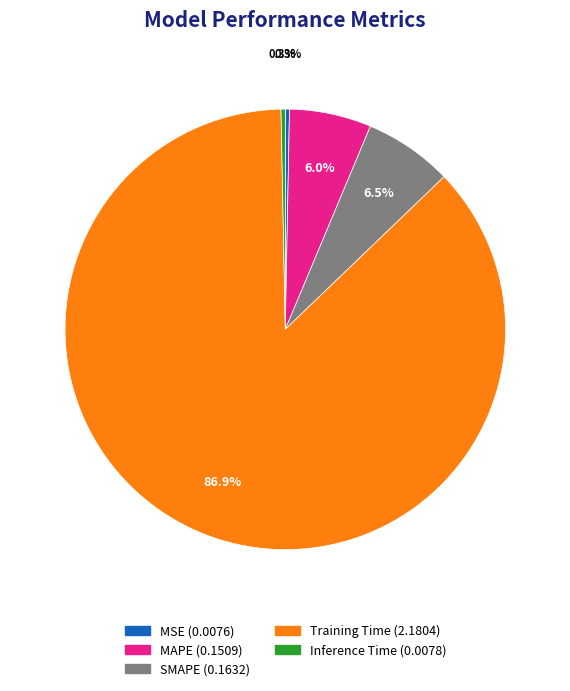

How much of the chart is everything except Inference Time?

99.7%